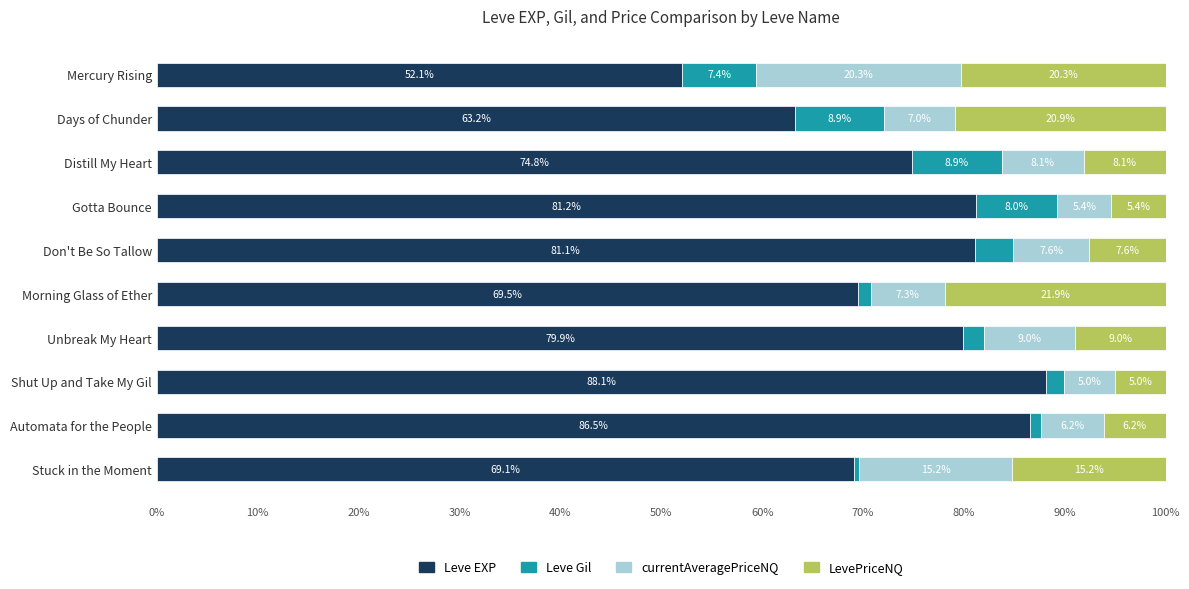

What is the minimum value for Leve EXP?

52.1